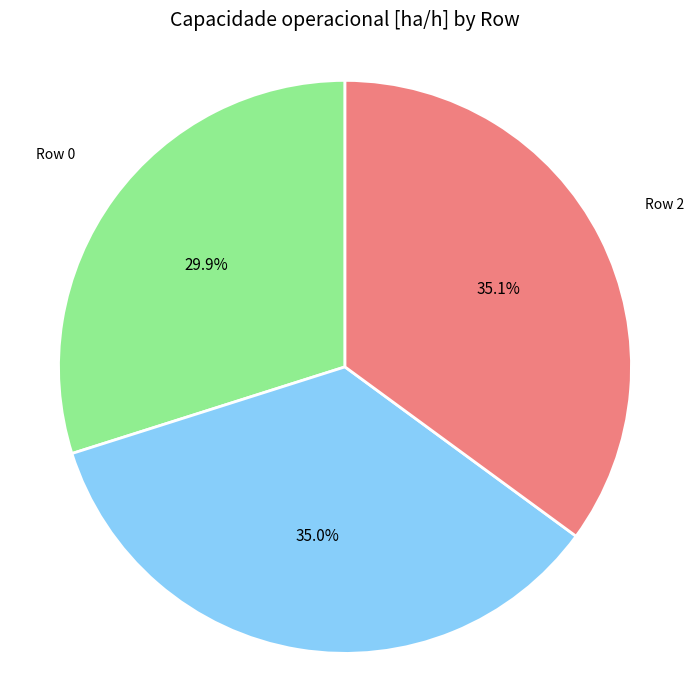

Is there a majority slice in this chart?

No